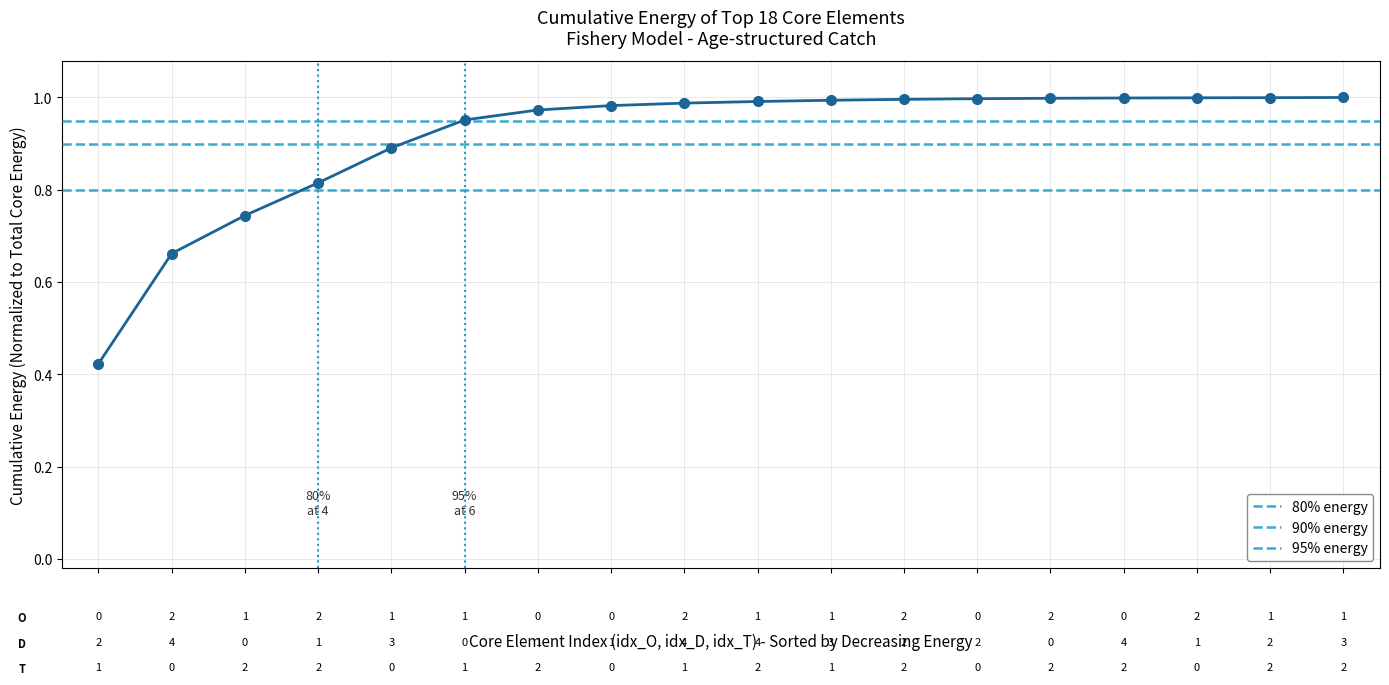

The chart shows a value of 0.6 at 14. True or false?

False